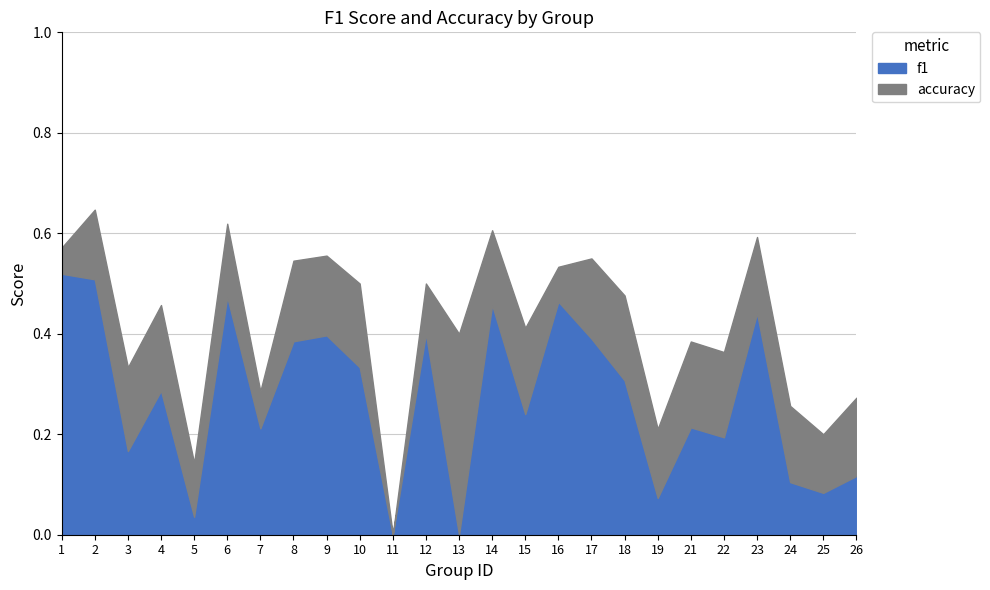

The value of f1 at 22 is 0.2. True or false?

True